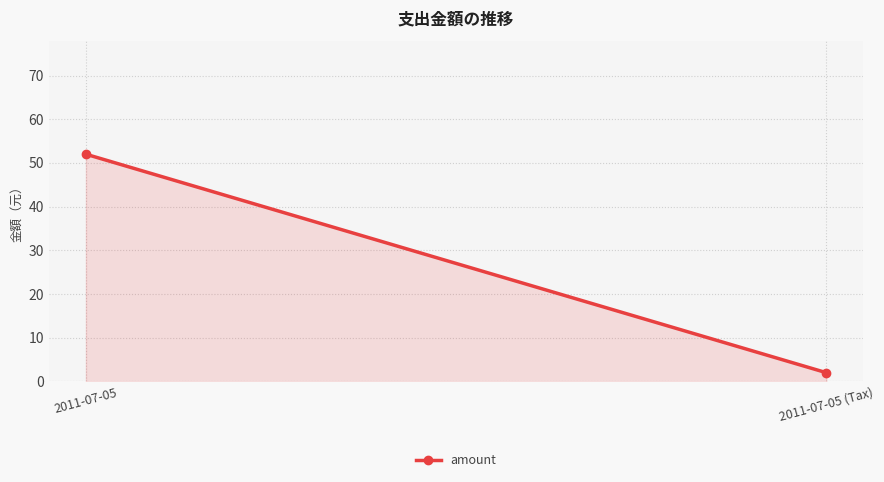

What is the value of the 1st point from the left?

52